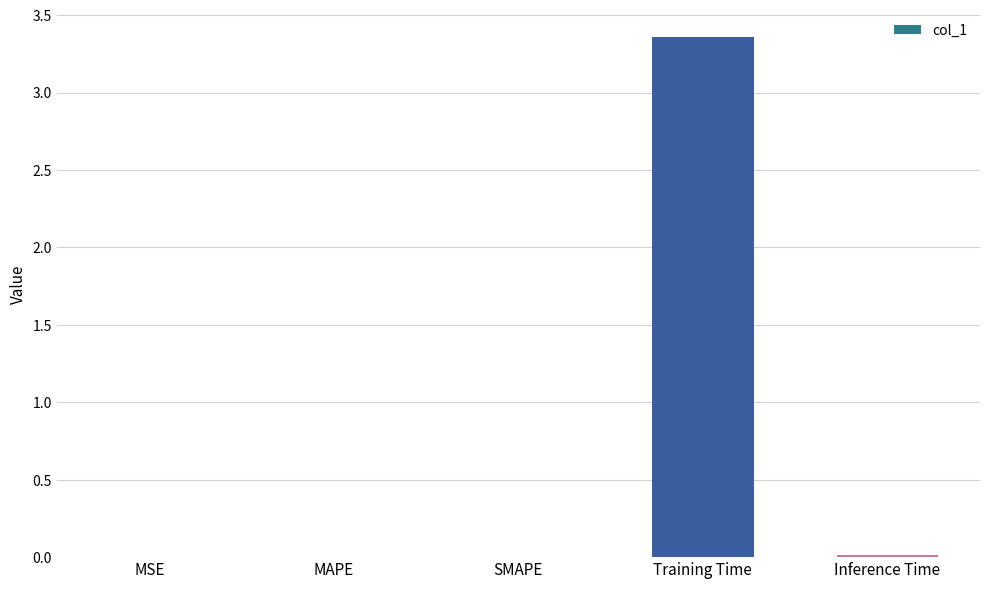

Are the bars grouped side by side (vs. stacked)?

No